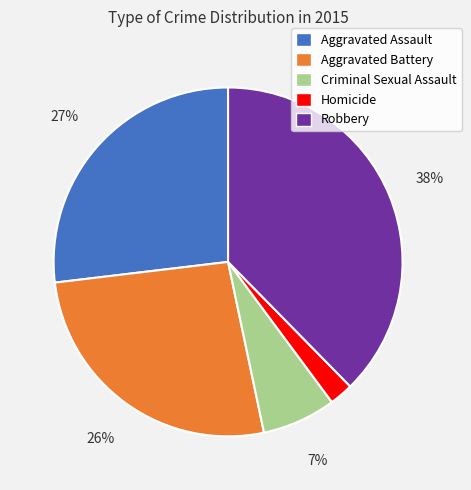

Count the number of slices in the pie.

5